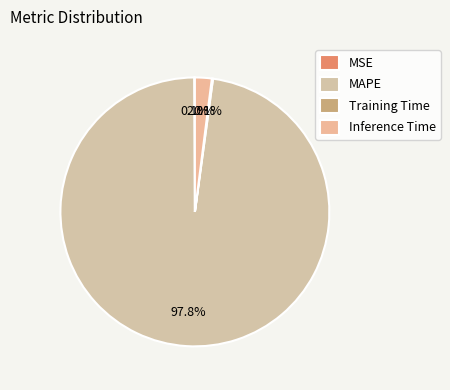

How many slices are in this pie chart?

4